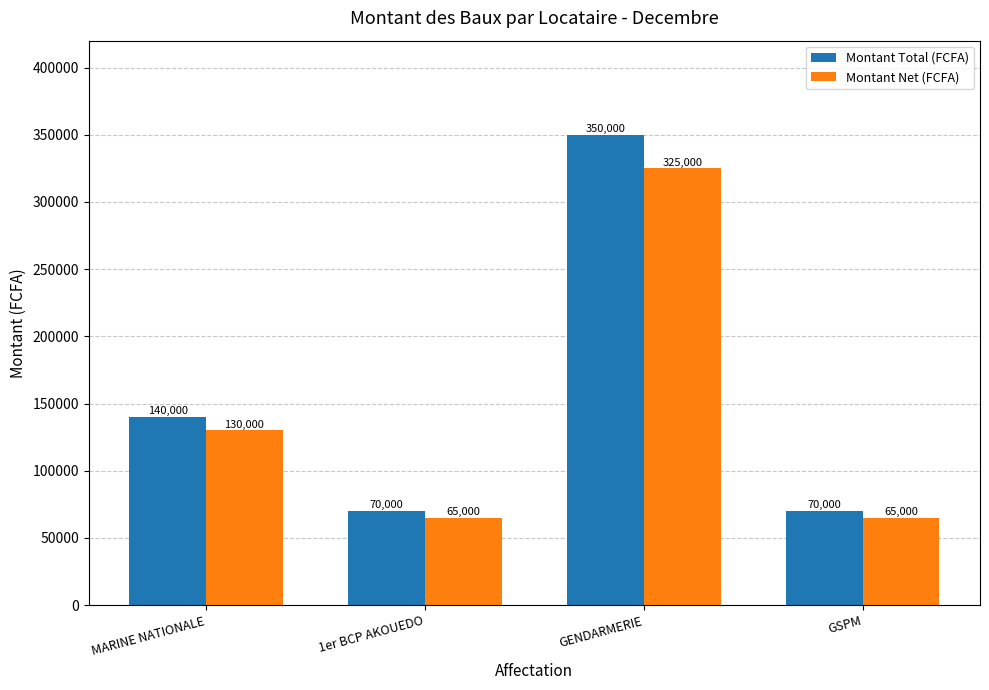

Which category has the highest value across all series?

GENDARMERIE